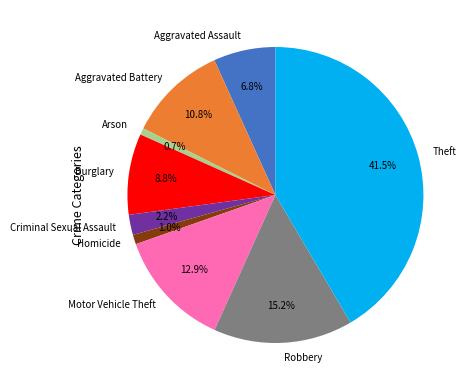

What is the largest slice in the pie chart?

Theft